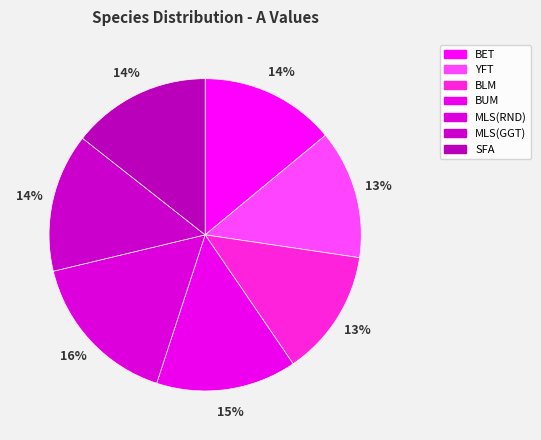

True or false: BLM accounts for 2% of the total.

False